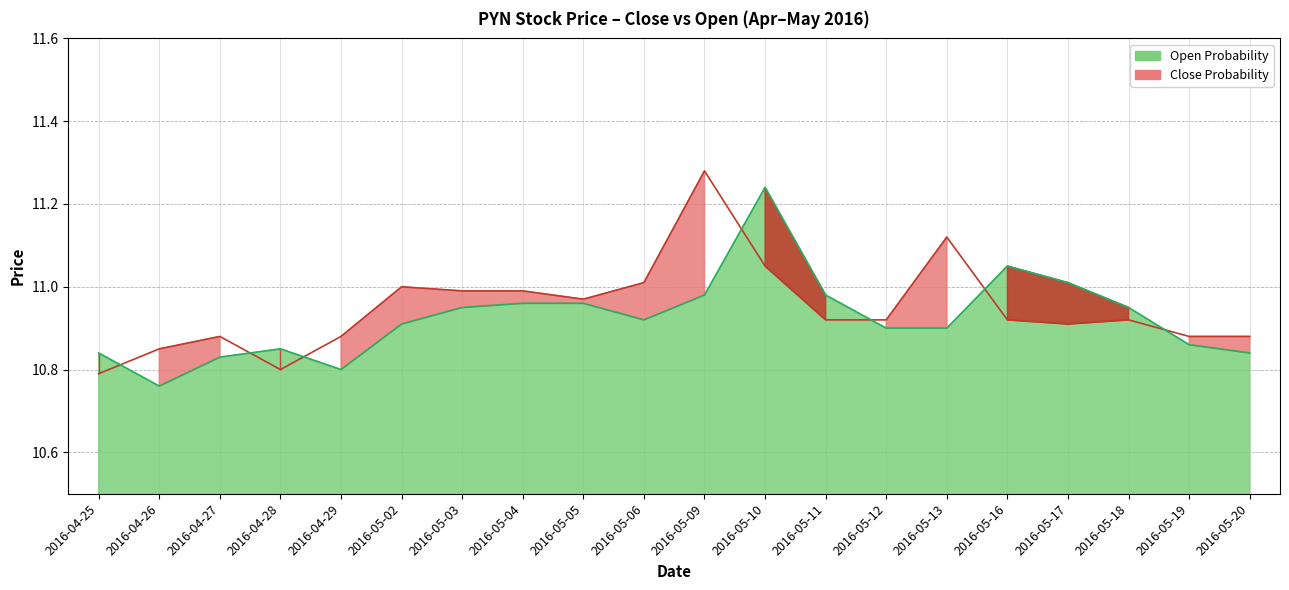

Read the close line value at 2016-04-28.

10.8